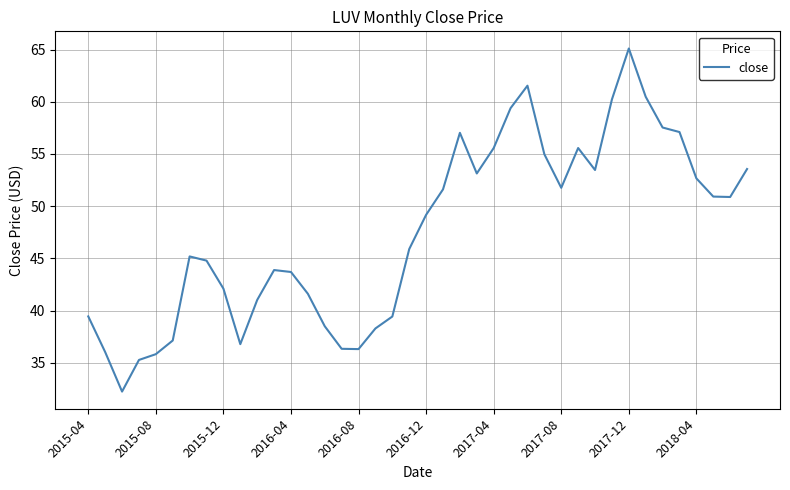

What is the difference between the maximum and minimum values?

32.9